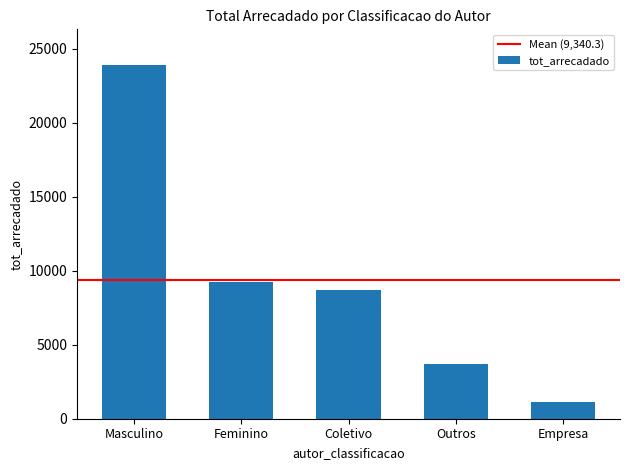

What is the difference between the maximum and second lowest values?

20199.6